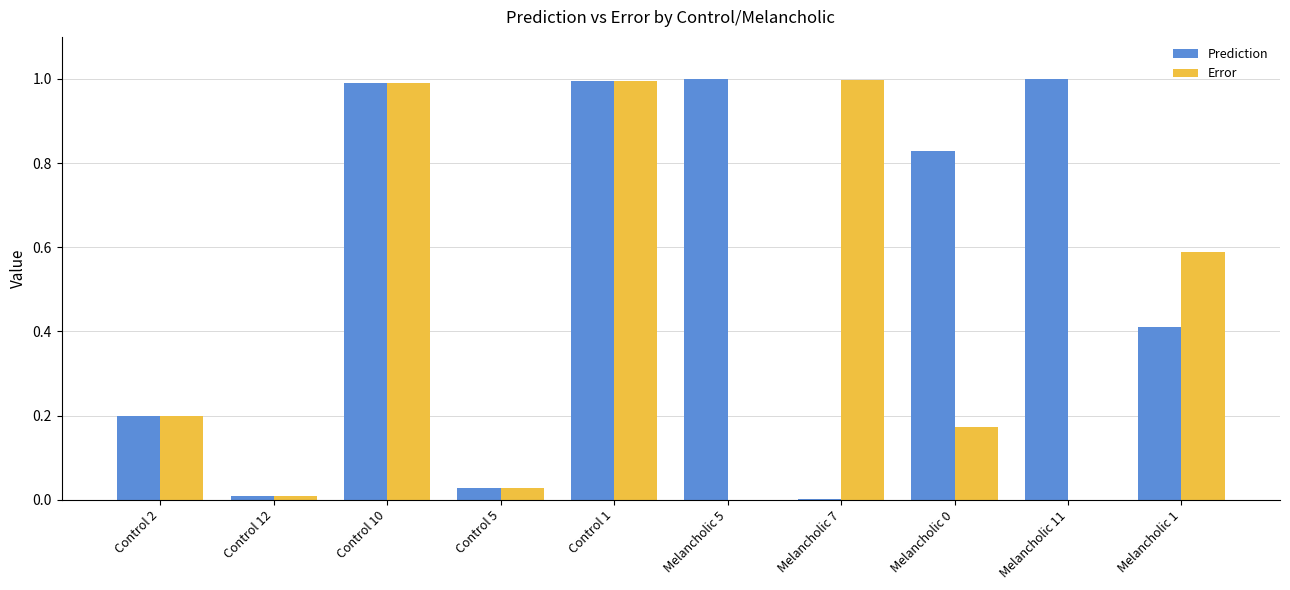

The value of Error at Melancholic 7 is 1.3. True or false?

False